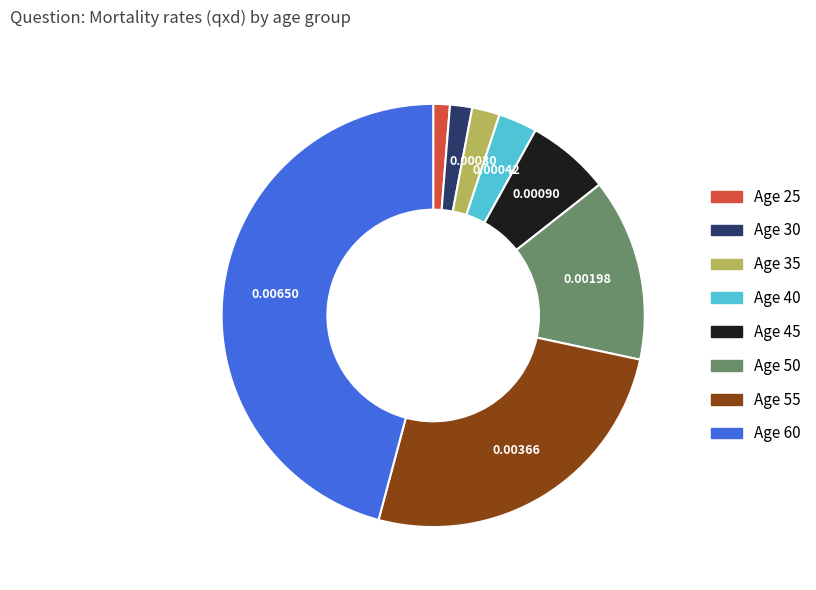

Between Age 45 and Age 35, which is larger?

Age 45